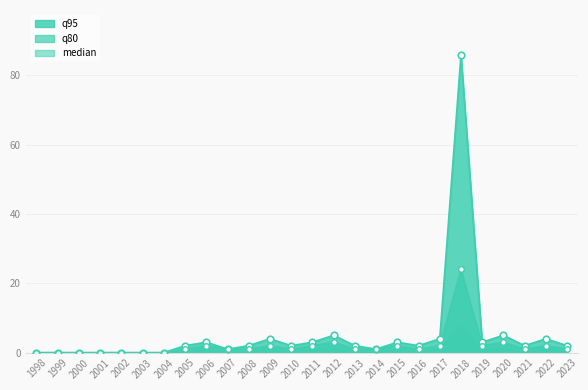

At which category is the sum across all series the highest?

2018